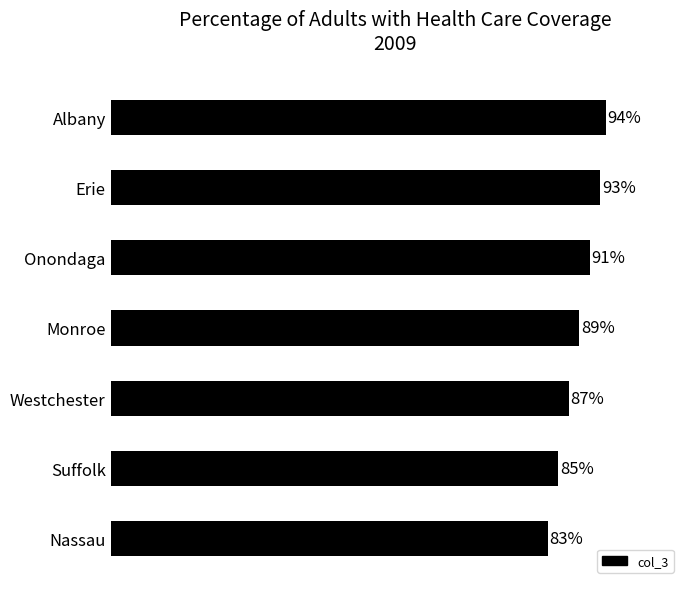

What is the label of the 3rd bar from the bottom?

Westchester